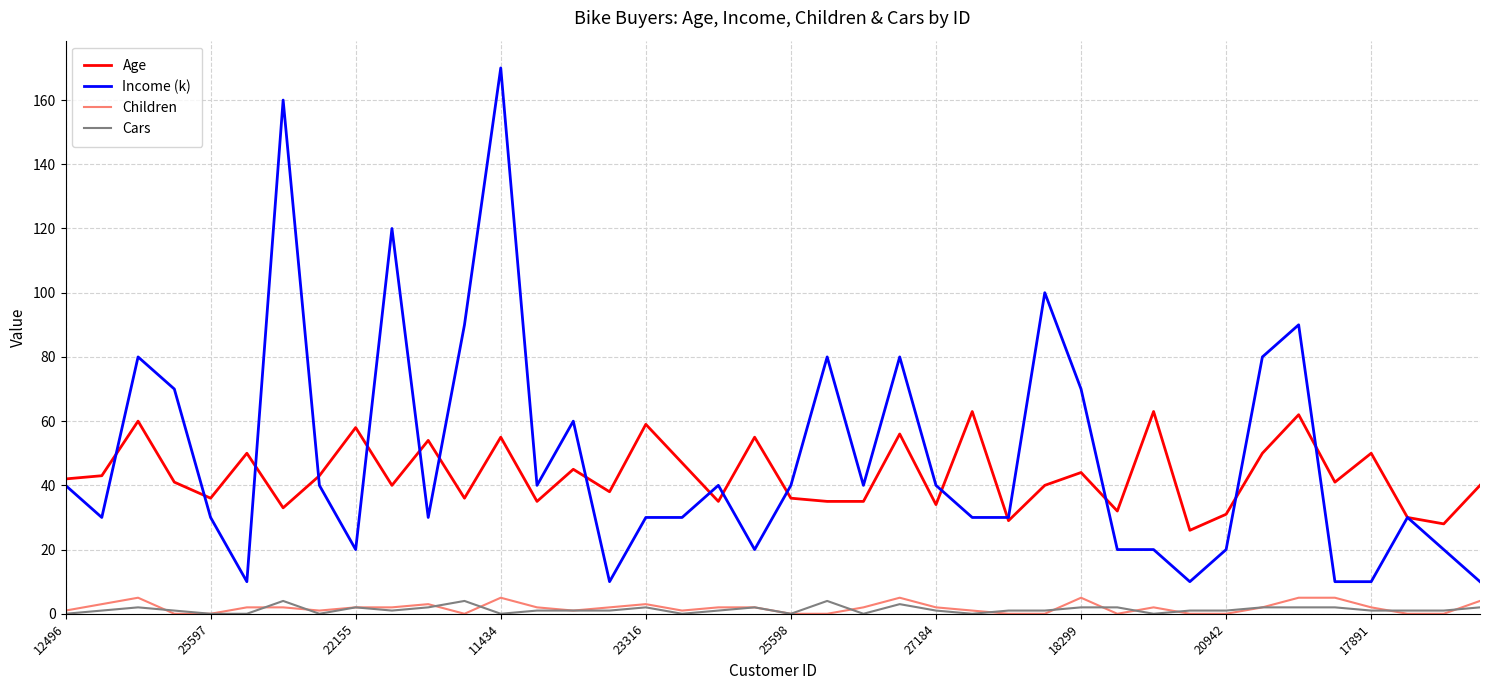

What is the sum of all Age values?

1730